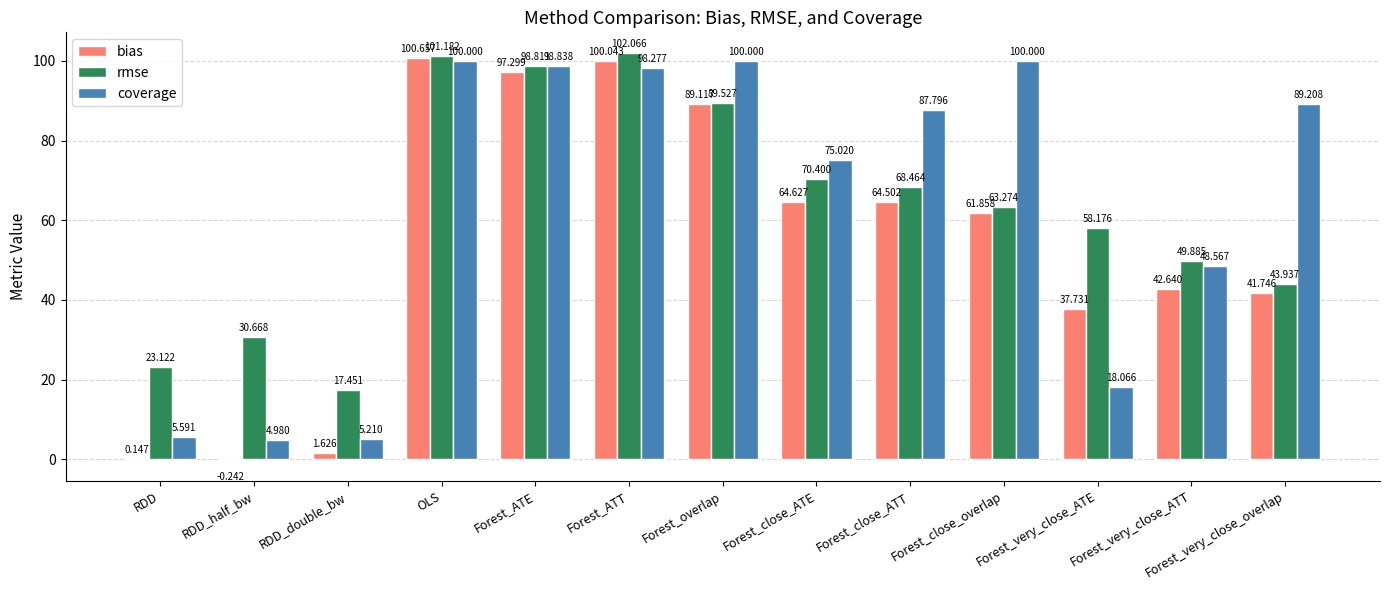

Which series has the largest total across all categories?

coverage